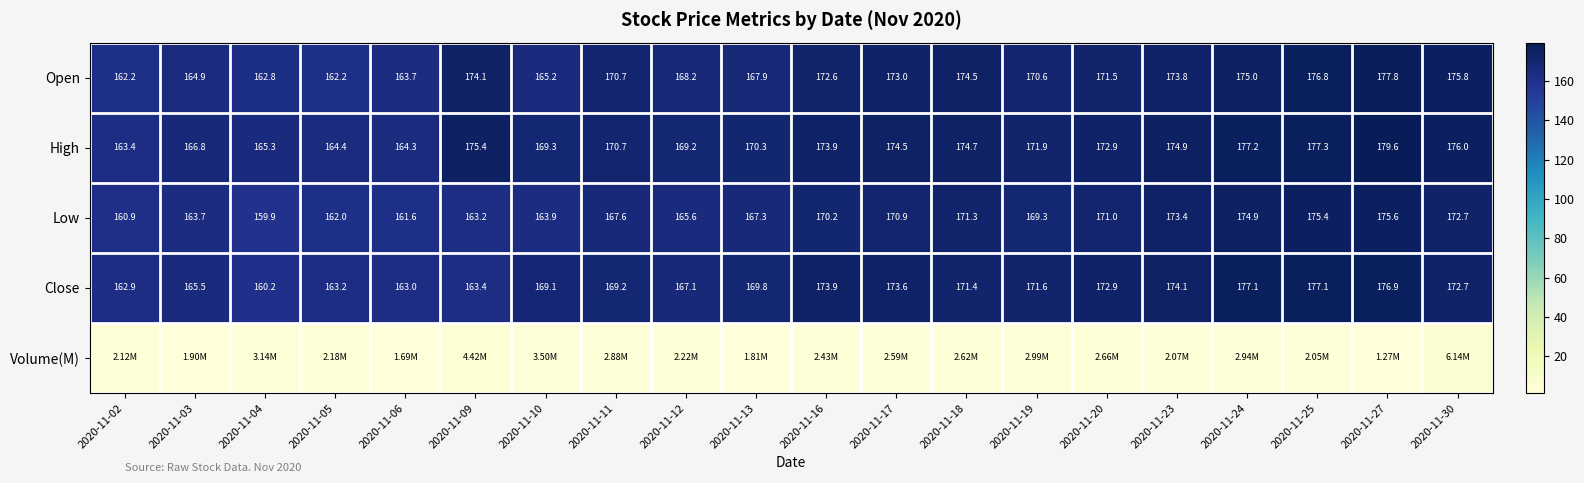

Which has a higher value, 2020-11-27 or 2020-11-30?

2020-11-27